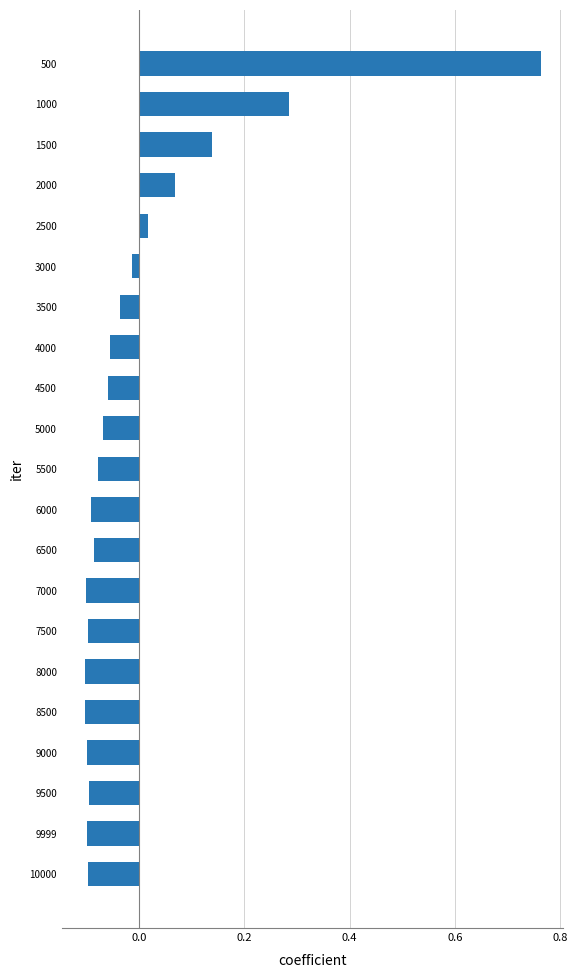

What is the difference between the maximum and second lowest values?

0.9